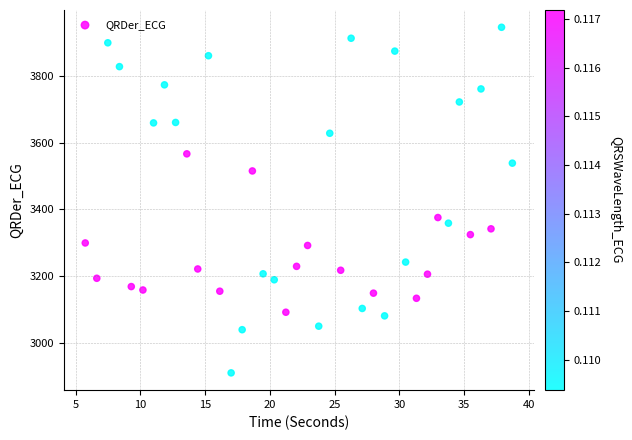

What is the range of Y values (max minus min)?

1033.8